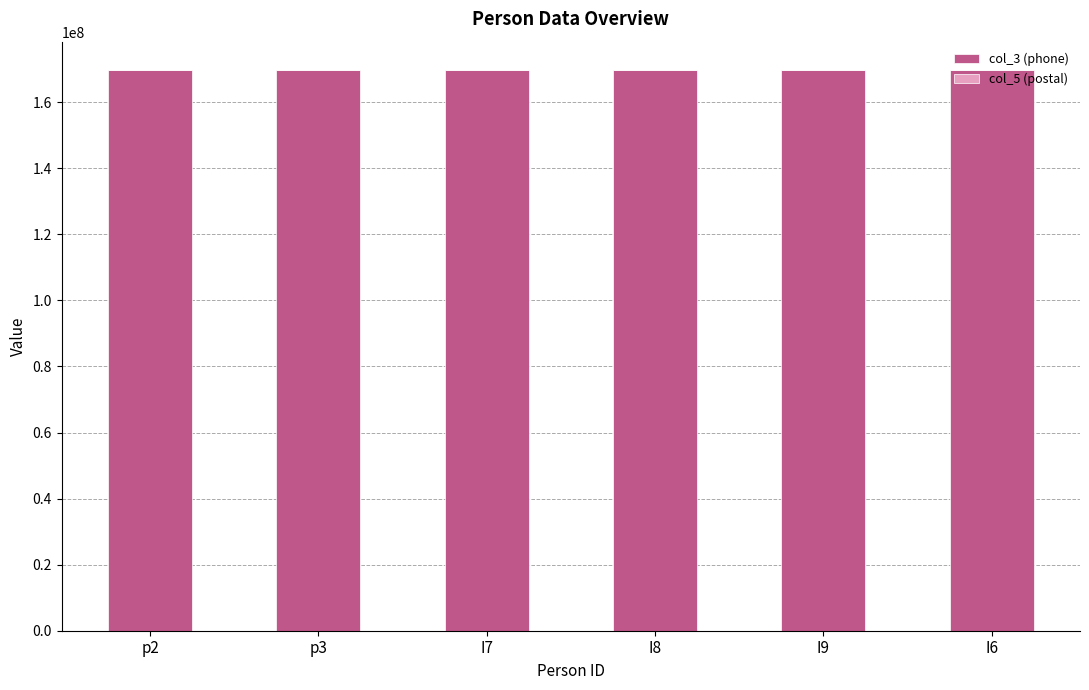

What is the label of the 4th bar from the left?

I8